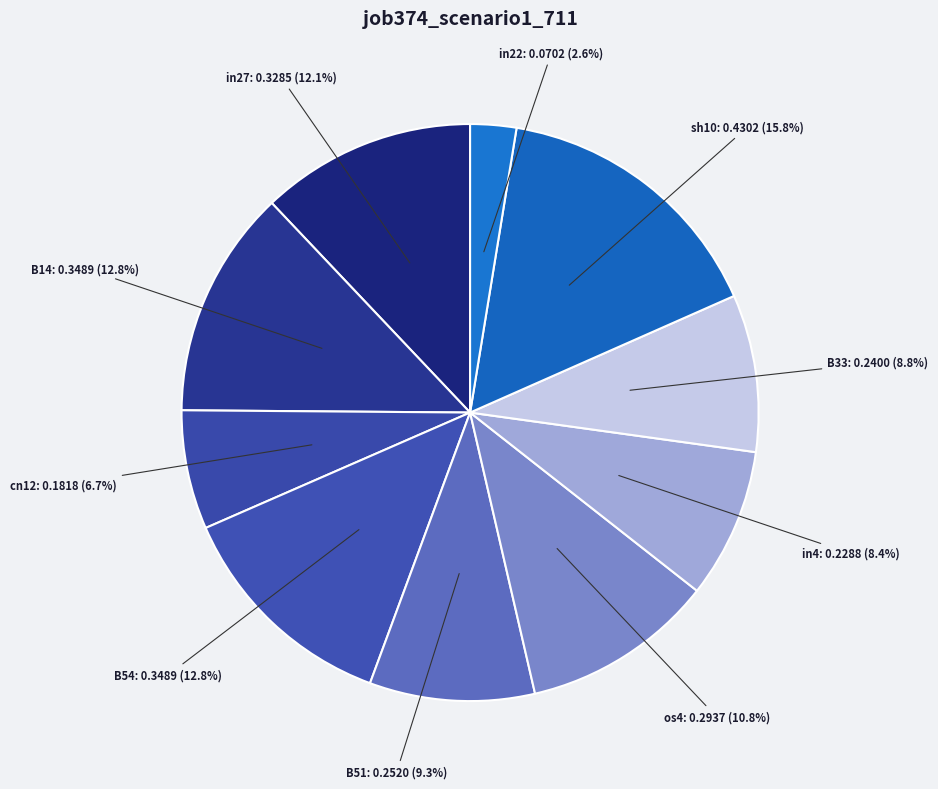

How many slices are in this pie chart?

10